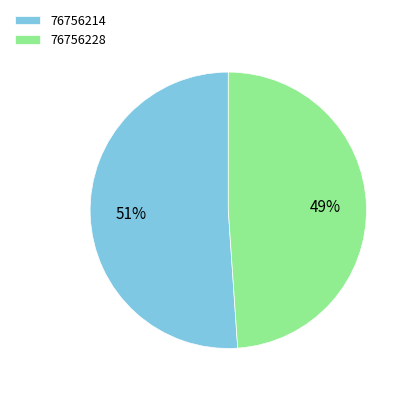

To the nearest percent, what is the difference between the 76756214 and 76756228 slice percentages?

2%